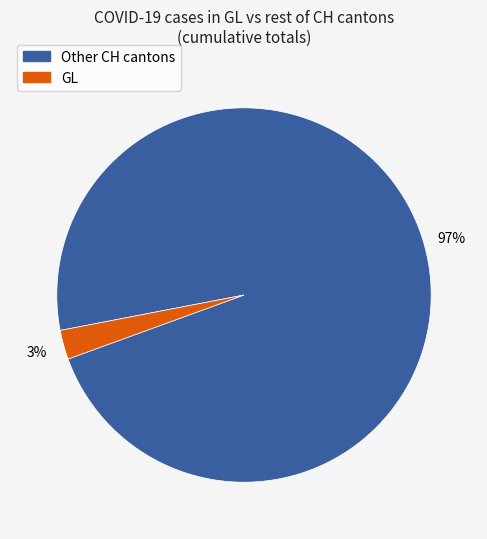

Does any single category account for the majority?

Yes